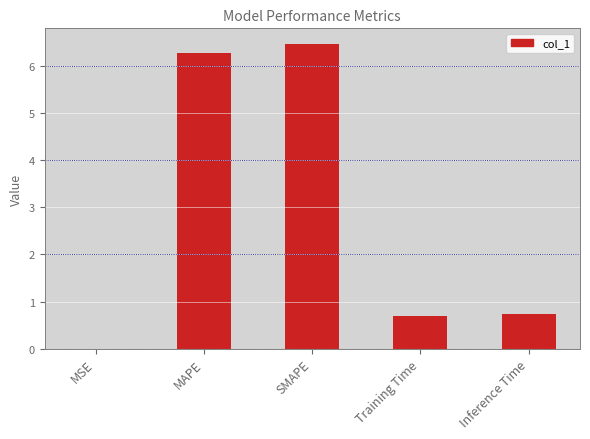

Which has a higher value, SMAPE or MAPE?

SMAPE